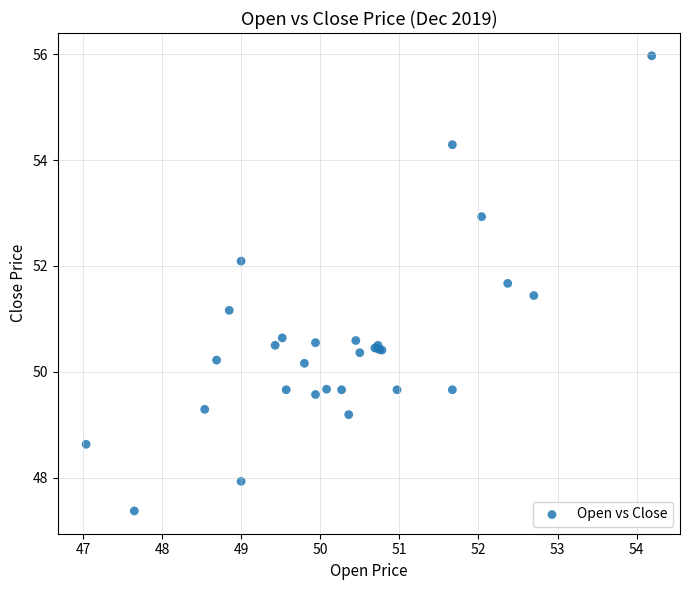

What Y value in the scatter plot is closest to 51?

51.2